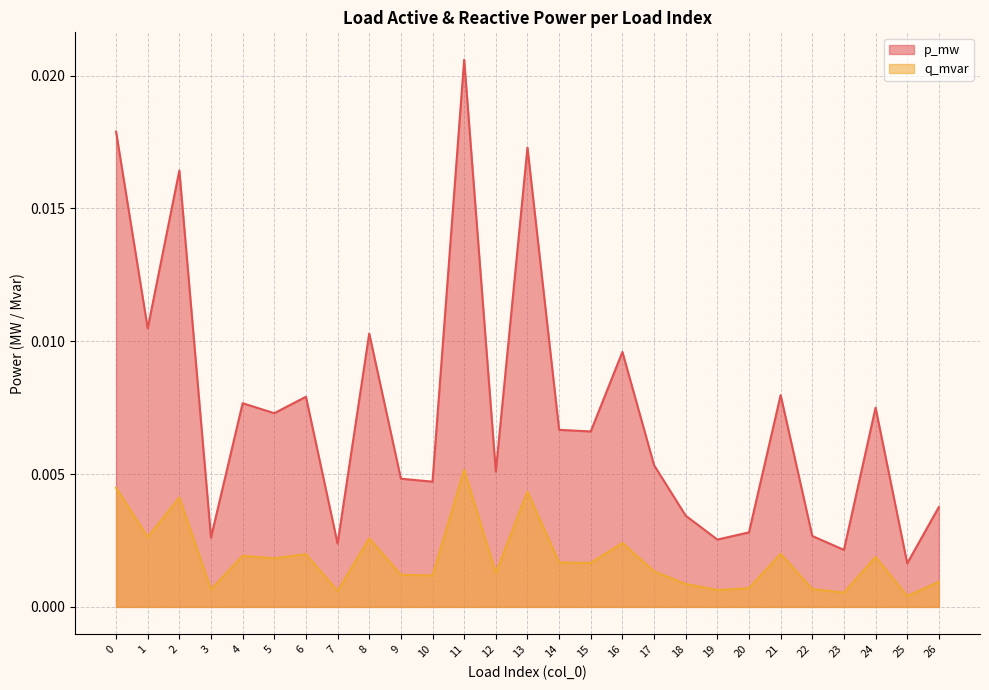

At which category is the sum across all series the highest?

11